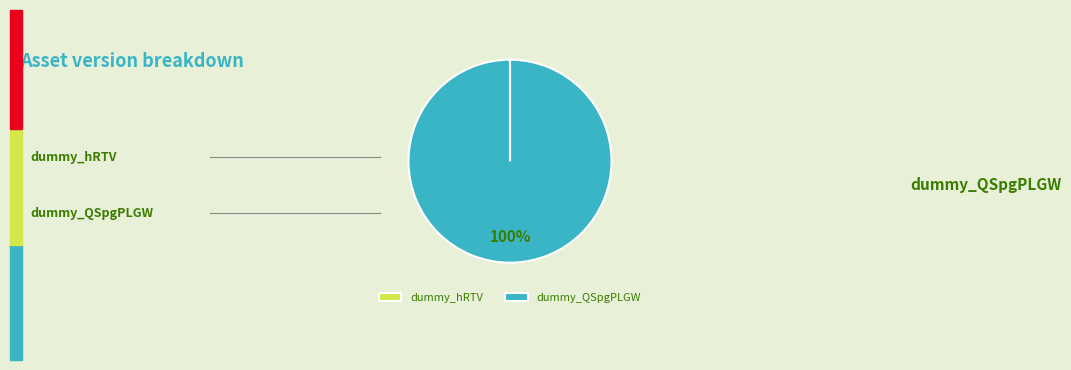

Which category accounts for the majority?

dummy_QSpgPLGW